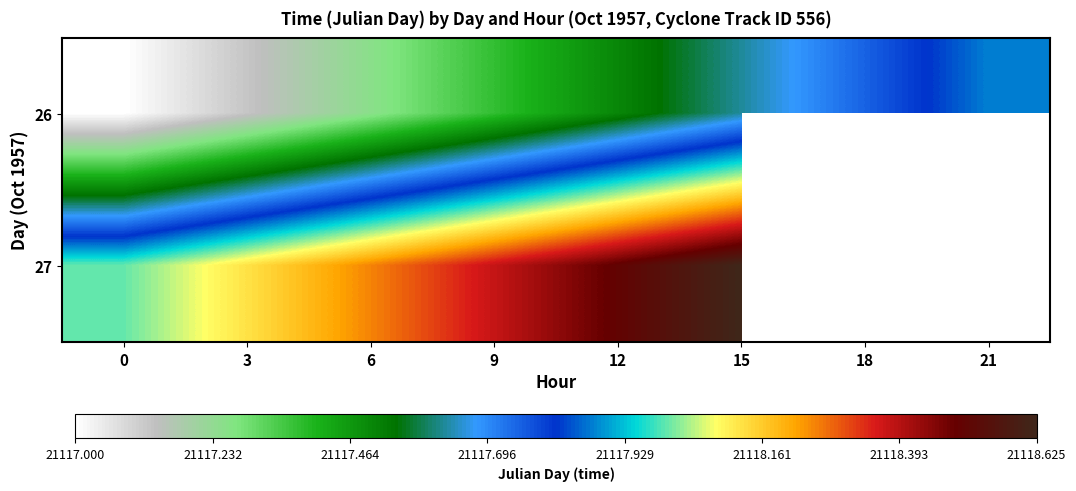

Rank the series by their maximum value, from highest to lowest.

27, 26